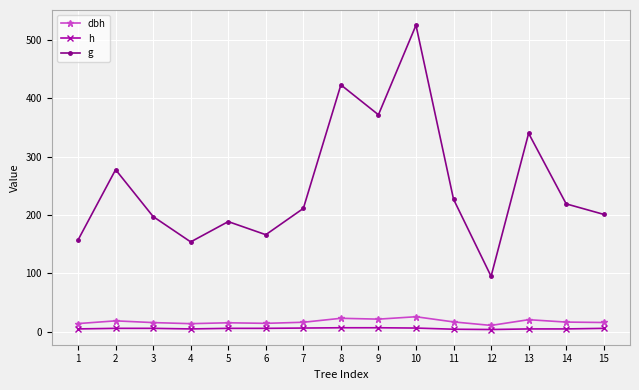

True or false: dbh has a value of 20.8 at 13.

True